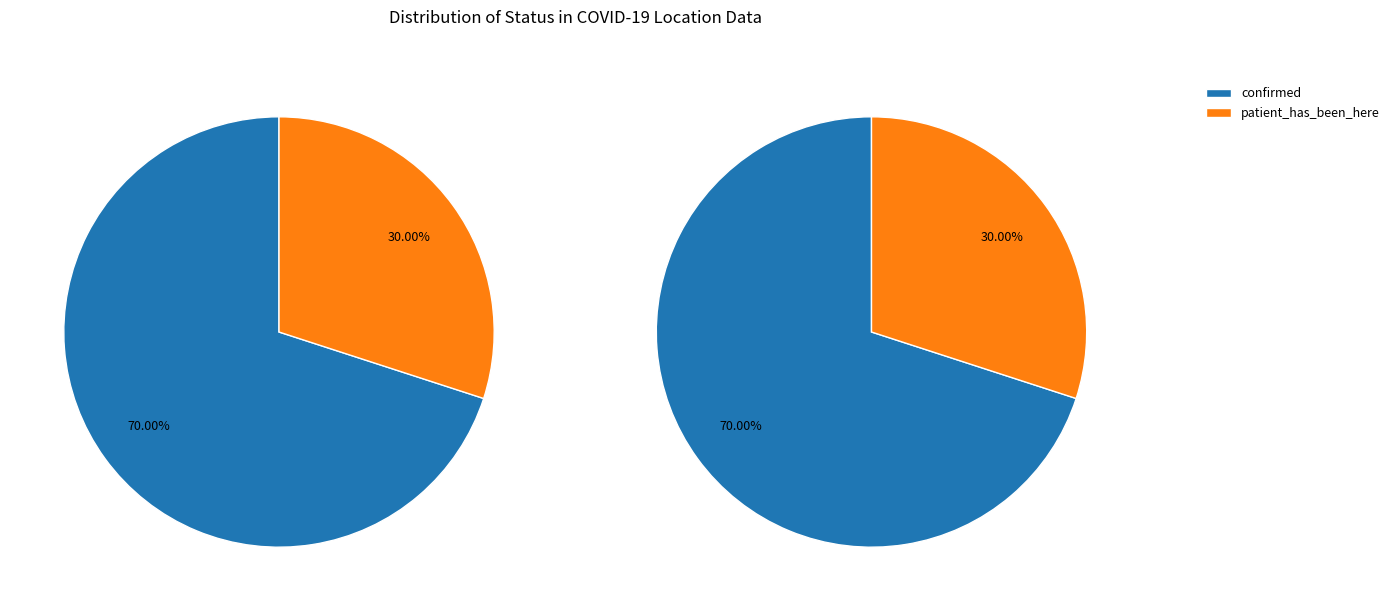

What is the ratio of the value at confirmed to the value at patient_has_been_here?

2.3